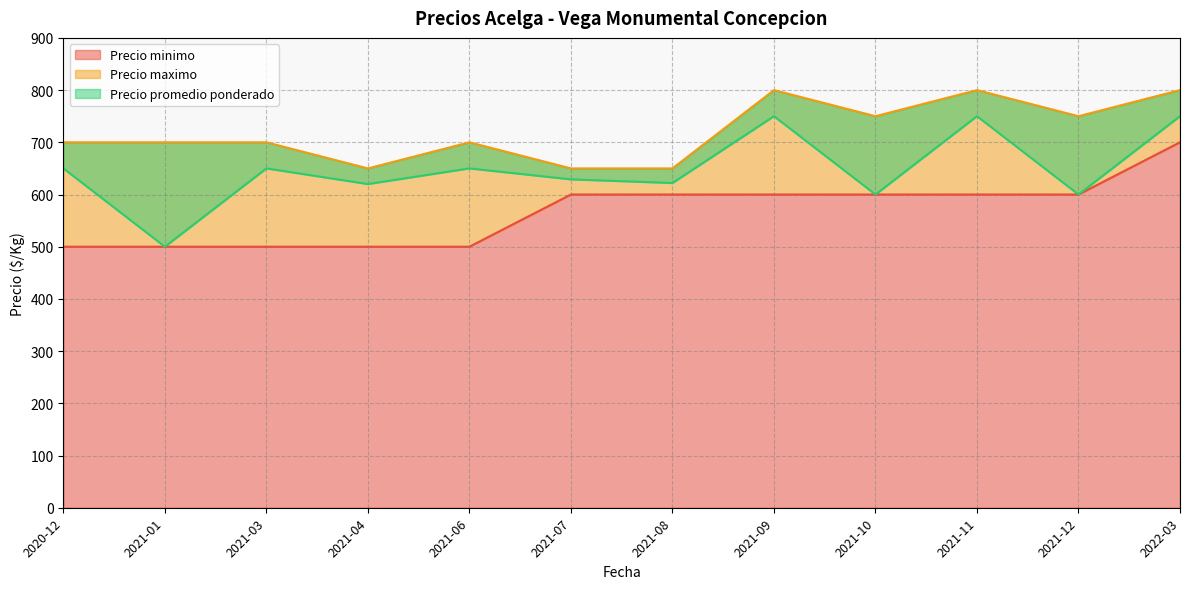

Where is the first local minimum for Precio maximo?

2021-04